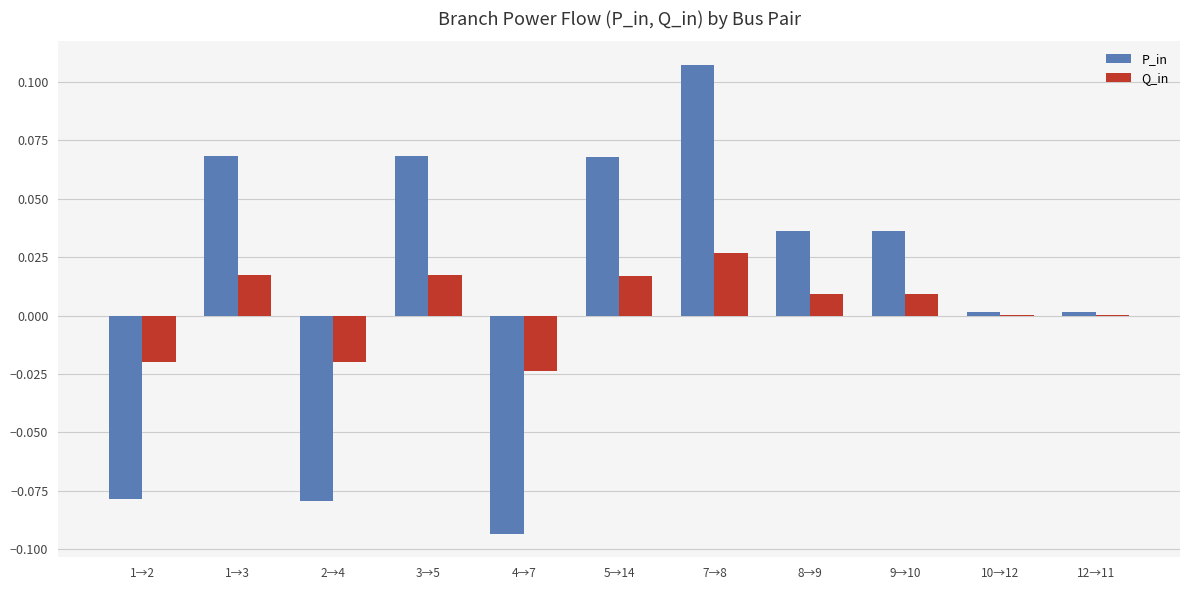

At which category is the sum across all series the highest?

7→8